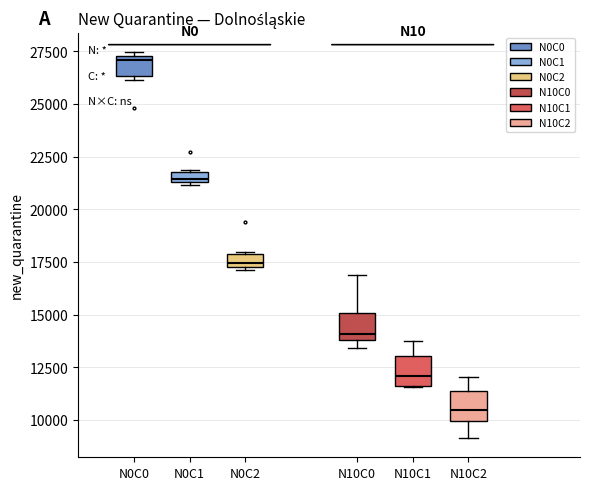

Which box's median line is the lowest?

N10C2